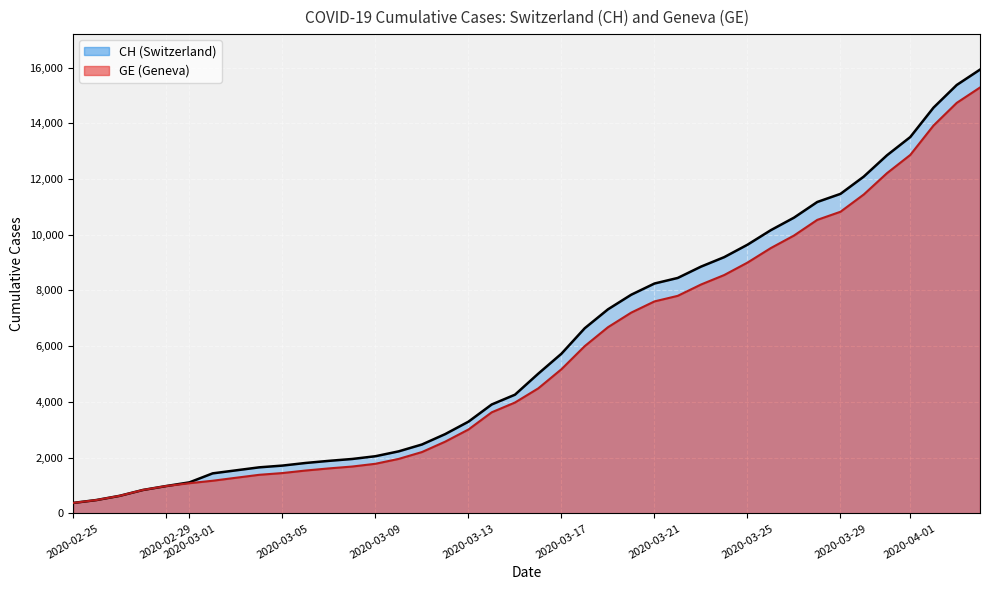

Reading left to right, transcribe all the data shown in this chart.

CH: 375	479	630	840	981	1113	1436	1544	1652	1715	1809	1885	1952	2051	2226	2472	2845	3291	3908	4259	5012	5731	6644	7323	7847	8249	8449	8855	9196	9642	10162	10613	11175	11467	12086	12852	13505	14561	15375	15926
GE: 375	479	630	840	981	1083	1171	1278	1384	1447	1538	1614	1681	1780	1955	2201	2574	3010	3627	3978	4485	5174	6002	6681	7205	7607	7807	8213	8554	9000	9520	9971	10533	10825	11444	12210	12863	13919	14733	15284